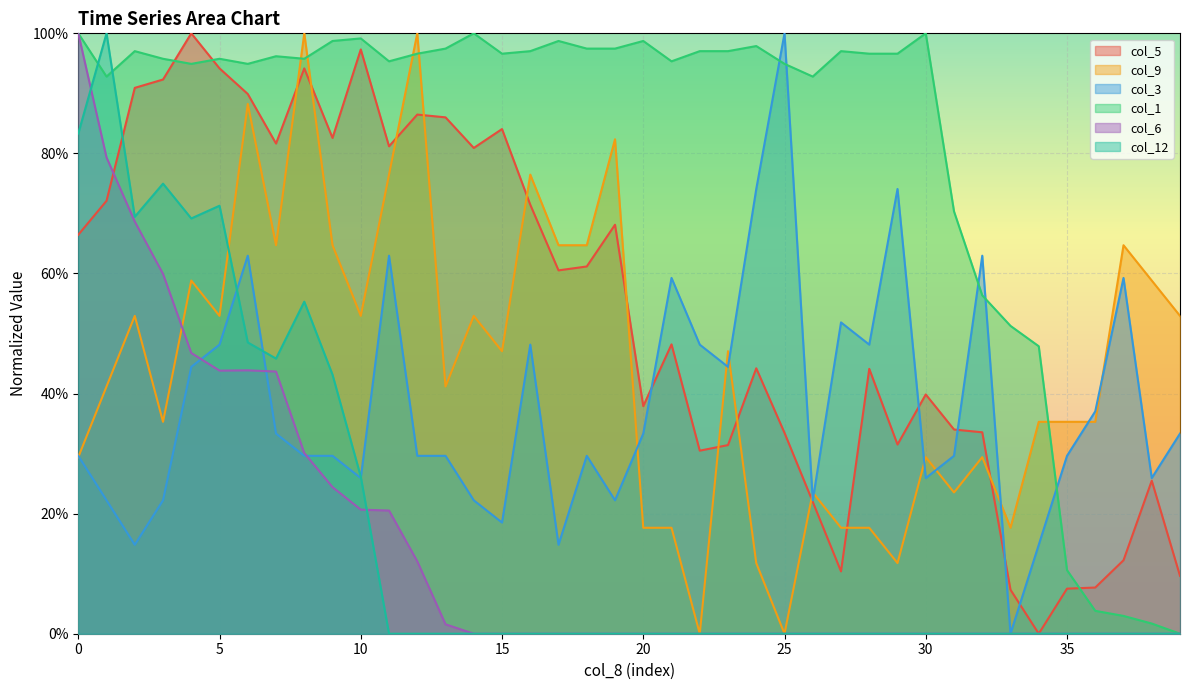

Reading left to right, list all the values displayed in this chart.

col_5: 0.7	0.7	0.9	0.9	1.0	0.9	0.9	0.8	0.9	0.8	1.0	0.8	0.9	0.9	0.8	0.8	0.7	0.6	0.6	0.7	0.4	0.5	0.3	0.3	0.4	0.3	0.2	0.1	0.4	0.3	0.4	0.3	0.3	0.1	0.0	0.1	0.1	0.1	0.3	0.1
col_9: 0.3	0.4	0.5	0.4	0.6	0.5	0.9	0.6	1.0	0.6	0.5	0.8	1.0	0.4	0.5	0.5	0.8	0.6	0.6	0.8	0.2	0.2	0.0	0.5	0.1	0.0	0.2	0.2	0.2	0.1	0.3	0.2	0.3	0.2	0.4	0.4	0.4	0.6	0.6	0.5
col_3: 0.3	0.2	0.1	0.2	0.4	0.5	0.6	0.3	0.3	0.3	0.3	0.6	0.3	0.3	0.2	0.2	0.5	0.1	0.3	0.2	0.3	0.6	0.5	0.4	0.7	1.0	0.2	0.5	0.5	0.7	0.3	0.3	0.6	0.0	0.1	0.3	0.4	0.6	0.3	0.3
col_1: 1.0	0.9	1.0	1.0	0.9	1.0	0.9	1.0	1.0	1.0	1.0	1.0	1.0	1.0	1.0	1.0	1.0	1.0	1.0	1.0	1.0	1.0	1.0	1.0	1.0	0.9	0.9	1.0	1.0	1.0	1.0	0.7	0.6	0.5	0.5	0.1	0.0	0.0	0.0	0.0
col_6: 1.0	0.8	0.7	0.6	0.5	0.4	0.4	0.4	0.3	0.2	0.2	0.2	0.1	0.0	0.0	0.0	0.0	0.0	0.0	0.0	0.0	0.0	0.0	0.0	0.0	0.0	0.0	0.0	0.0	0.0	0.0	0.0	0.0	0.0	0.0	0.0	0.0	0.0	0.0	0.0
col_12: 0.8	1.0	0.7	0.7	0.7	0.7	0.5	0.5	0.6	0.4	0.3	0.0	0.0	0.0	0.0	0.0	0.0	0.0	0.0	0.0	0.0	0.0	0.0	0.0	0.0	0.0	0.0	0.0	0.0	0.0	0.0	0.0	0.0	0.0	0.0	0.0	0.0	0.0	0.0	0.0